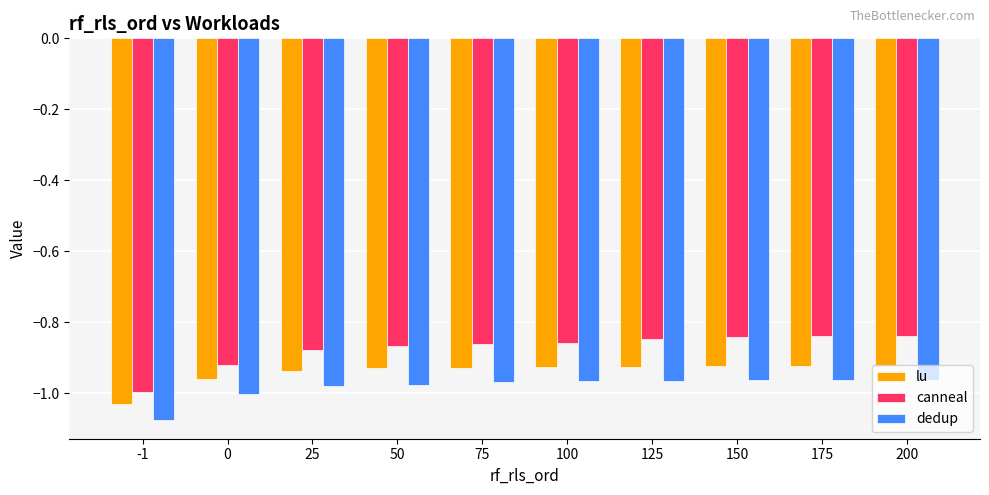

What are all the series names shown in the legend?

lu, canneal, dedup